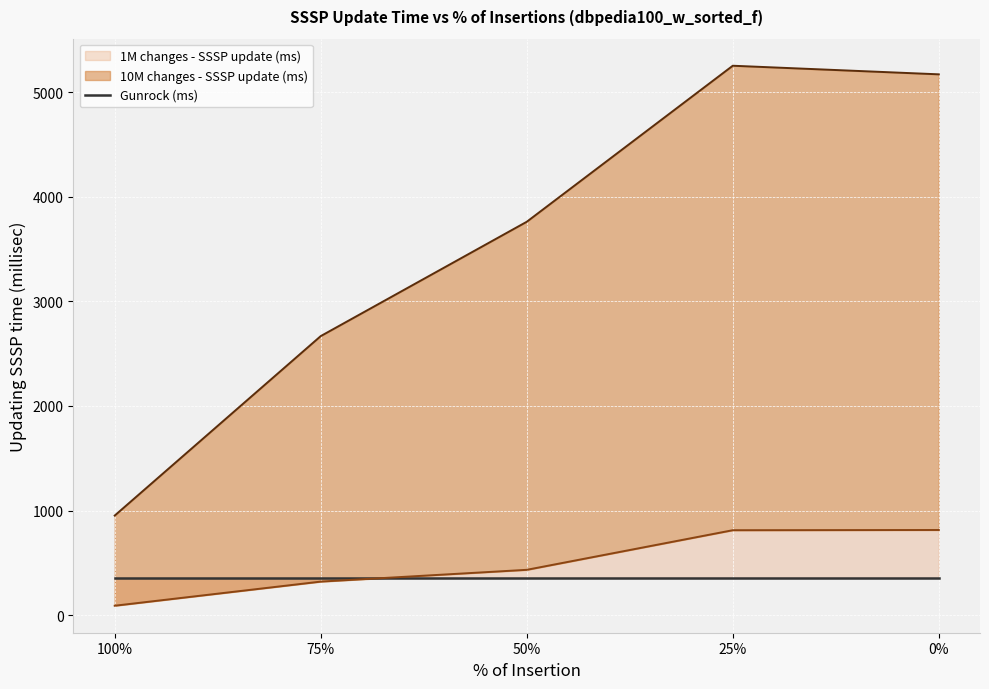

What is the difference between the maximum and second lowest values in the 10M changes - SSSP update (ms) series?

2583.9